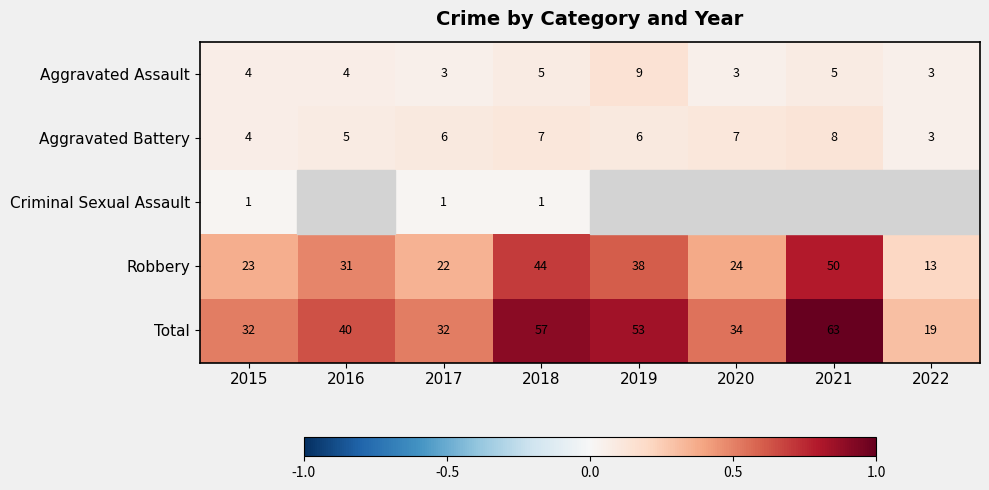

The value of Robbery at 2017 is 0.2. True or false?

False